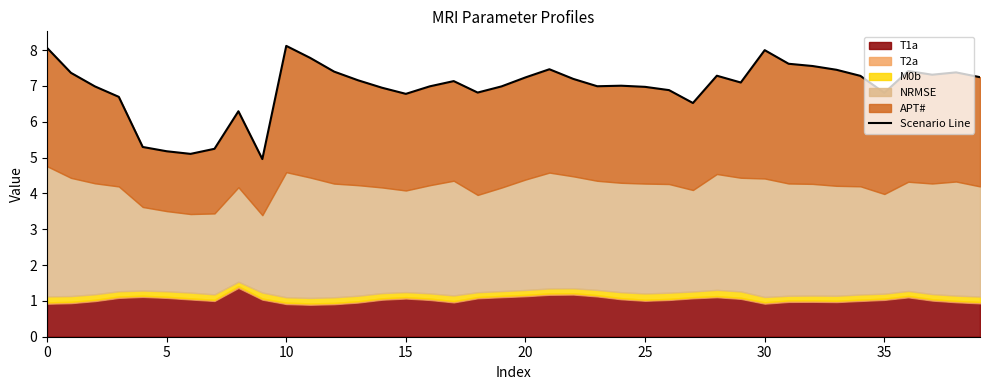

What is the difference between the second highest and minimum values?

3.1